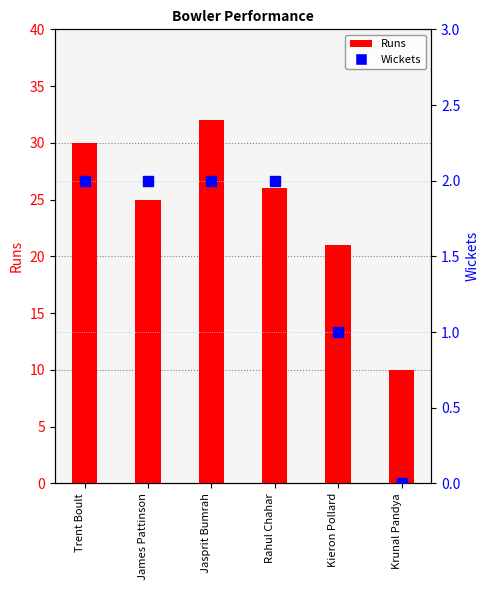

Which series has the largest Y range (max minus min)?

Runs